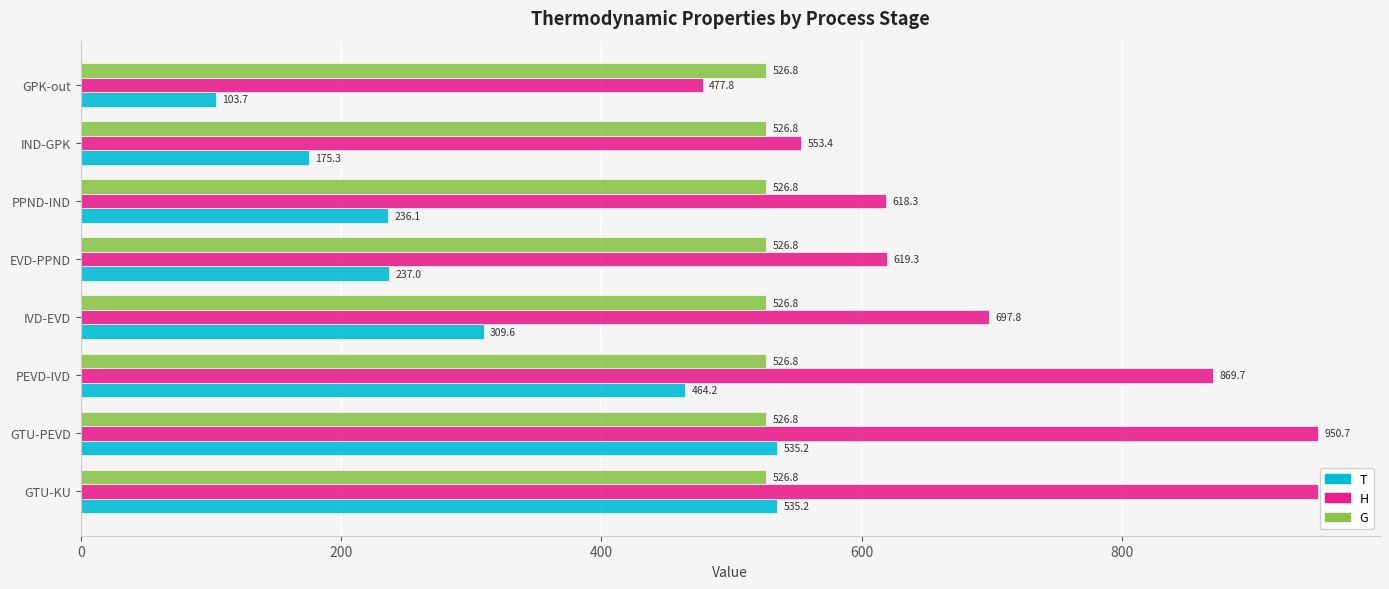

What is the minimum value shown in the chart?

103.7